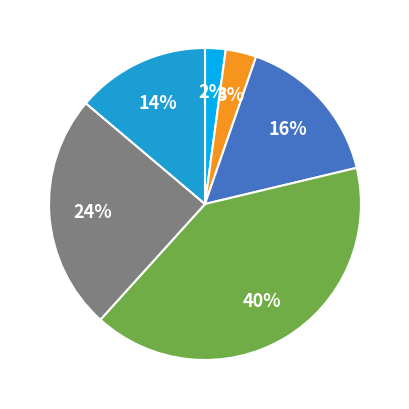

To the nearest percent, what is the average slice percentage?

17%